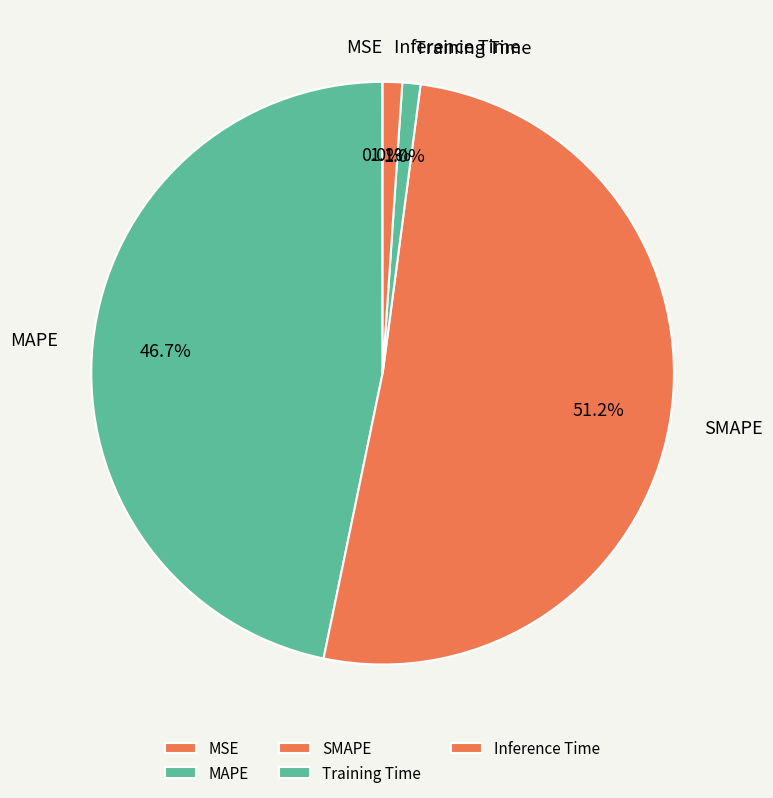

Which slice is the largest?

SMAPE